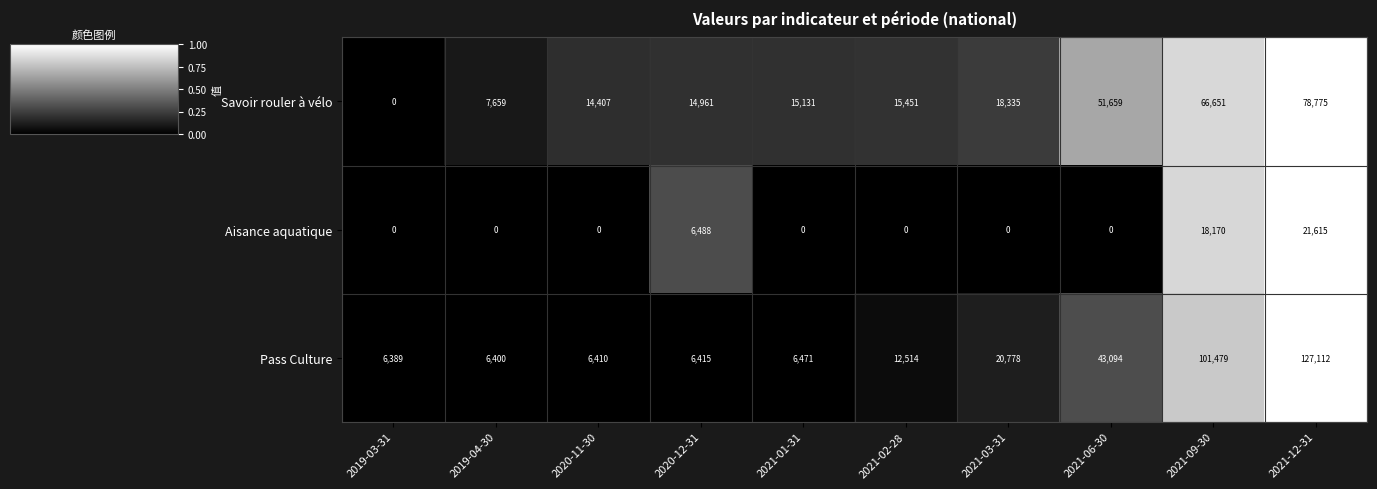

At which label does Pass Culture reach its minimum?

2019-03-31